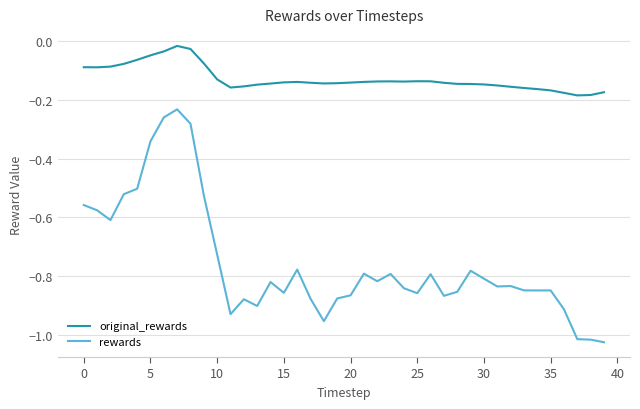

Which series has the widest spread of values?

rewards